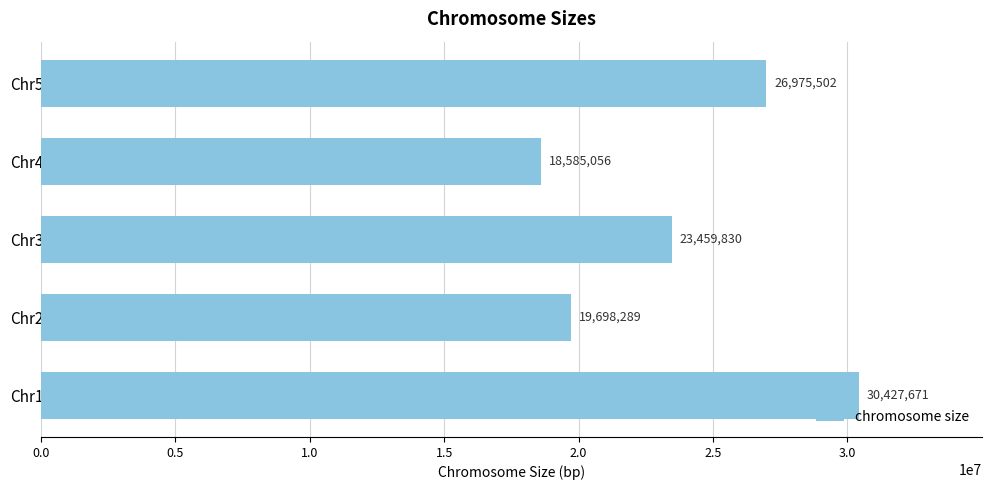

What is the ratio of the value at Chr4 to the value at Chr1?

0.6